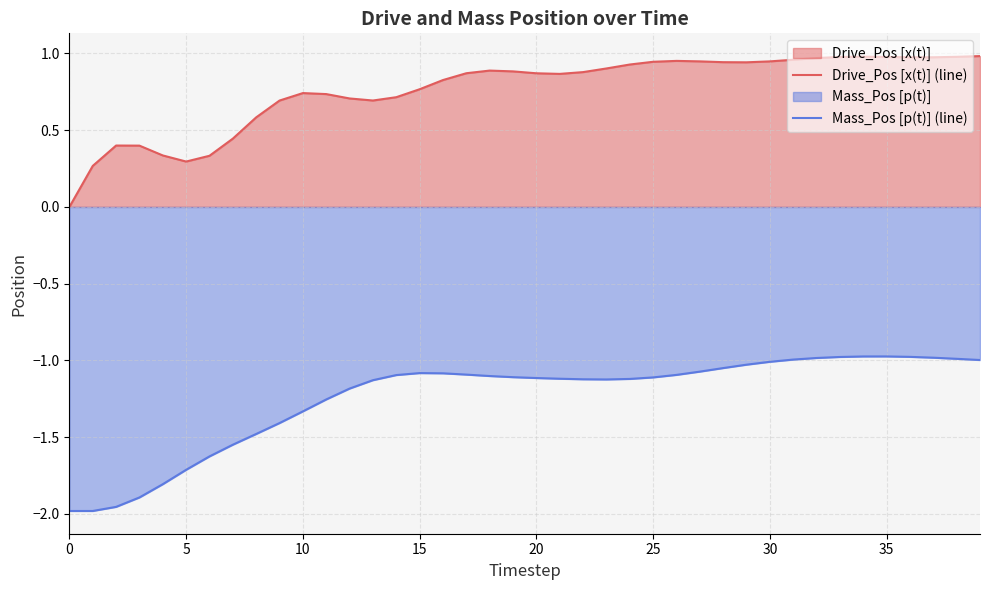

True or false: Drive_Pos [x(t)] (line) and Mass_Pos [p(t)] (line) cross at least once.

False